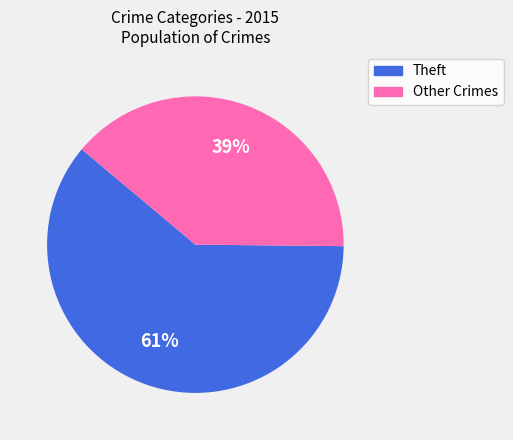

To the nearest percent, what is the average slice percentage?

50%